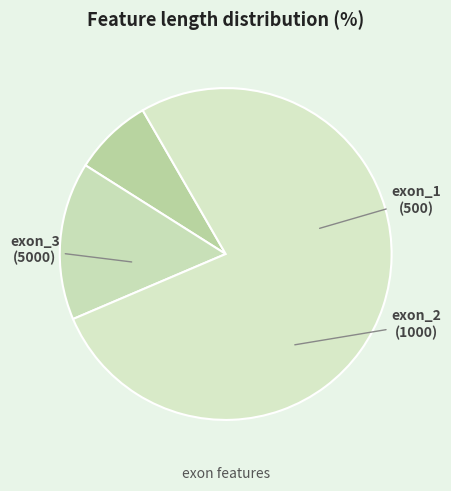

Count the number of slices in the pie.

3